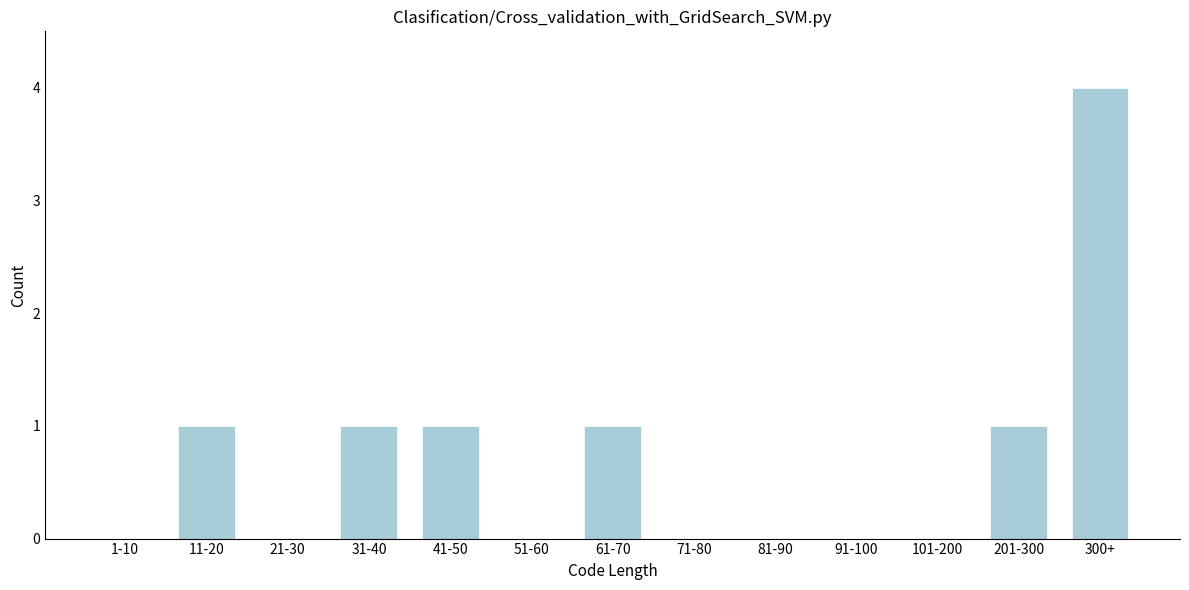

Reading left to right, transcribe all the data shown in this chart.

1-10=0	11-20=1	21-30=0	31-40=1	41-50=1	51-60=0	61-70=1	71-80=0	81-90=0	91-100=0	101-200=0	201-300=1	300+=4